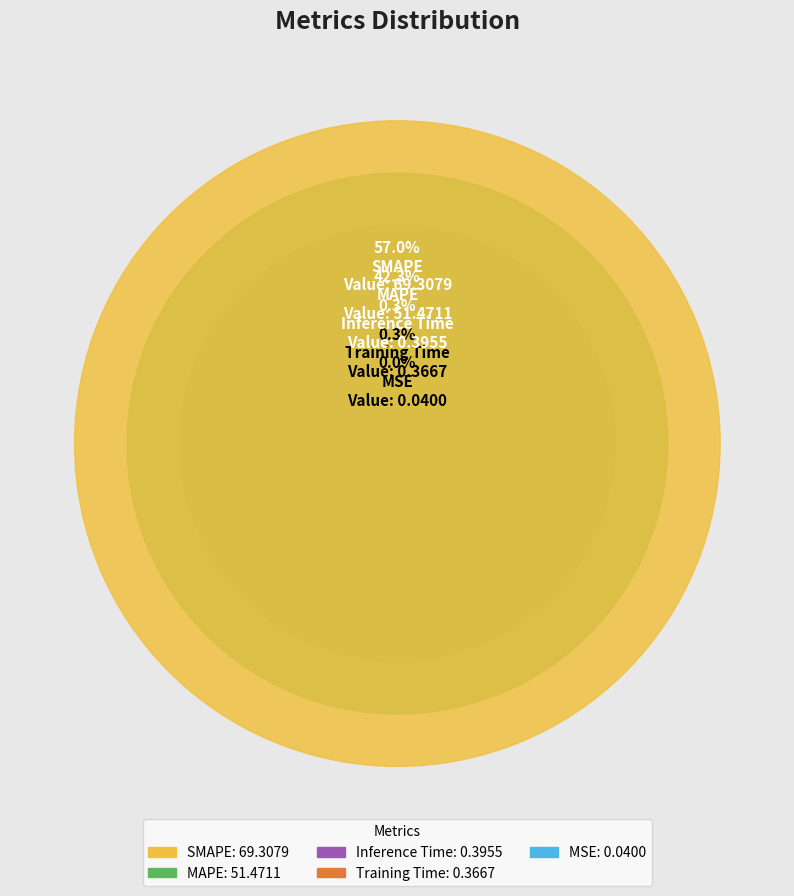

Between Inference Time and Training Time, which is larger?

Inference Time